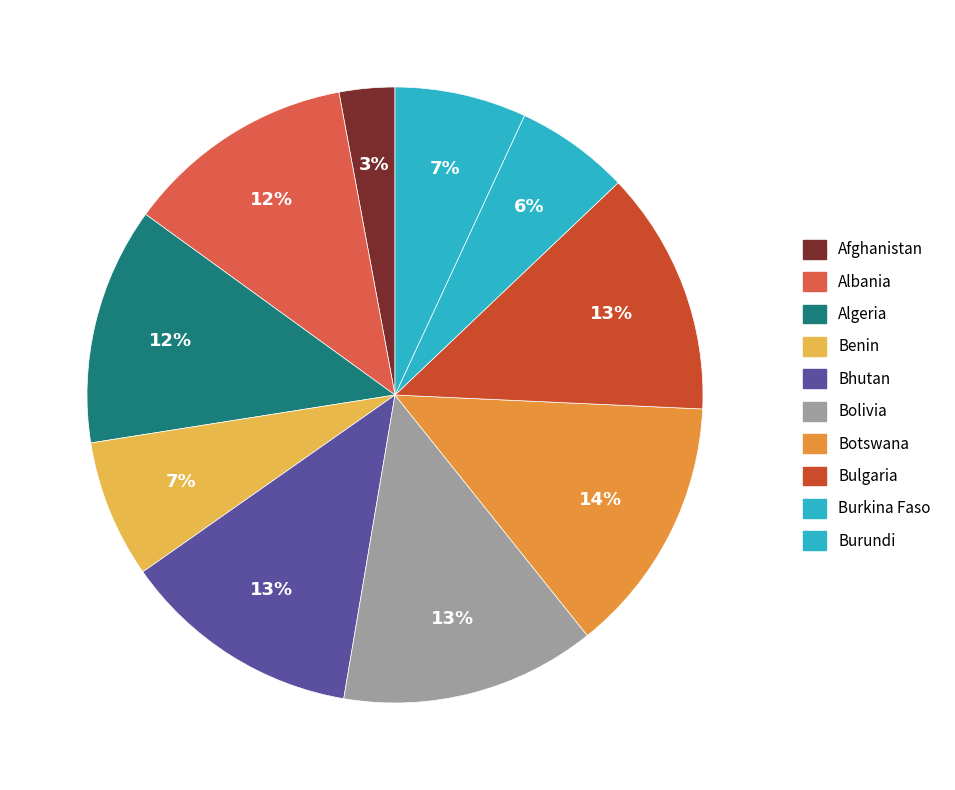

Combined, do Algeria and Afghanistan account for over 50%?

No